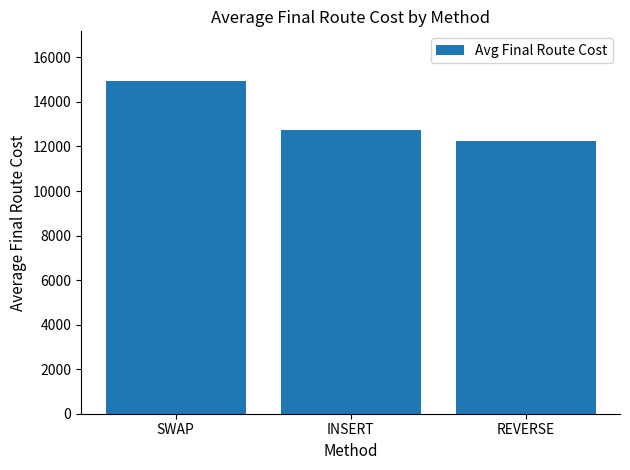

Which label corresponds to the smallest value in the chart?

REVERSE